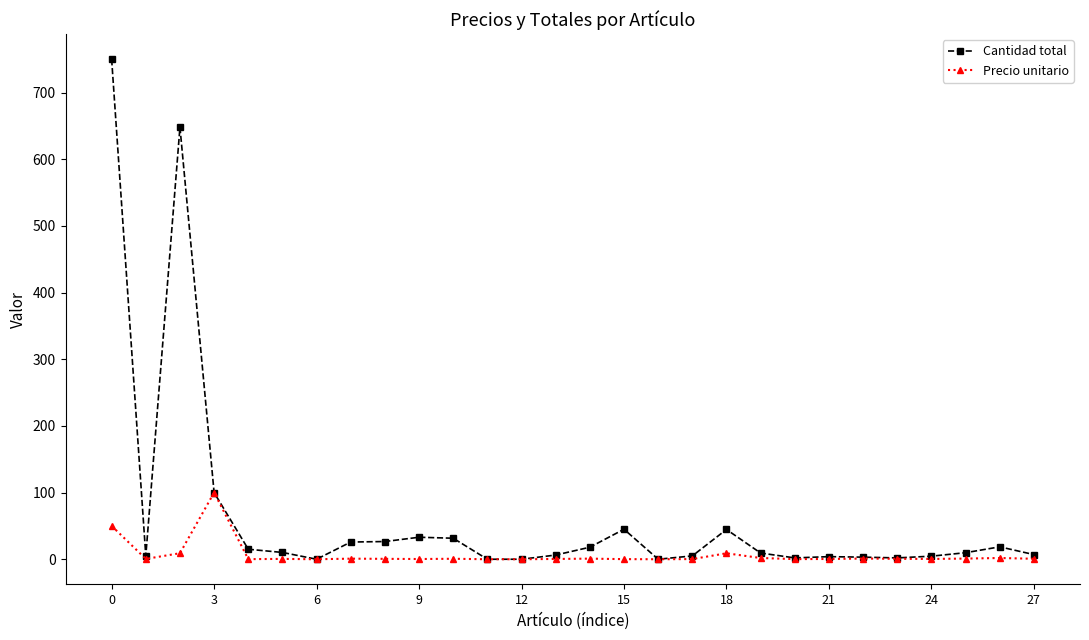

Rank the series by their average value, from lowest to highest.

Precio unitario, Cantidad total